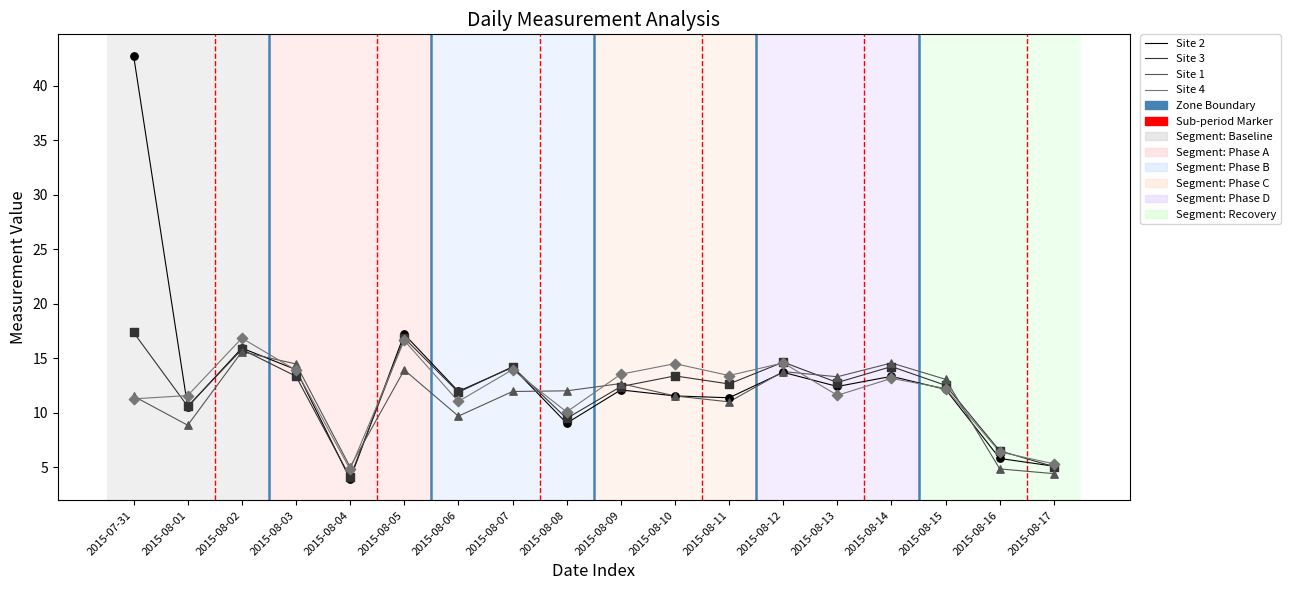

What is the difference between the highest and lowest values at 2015-08-12?

0.9